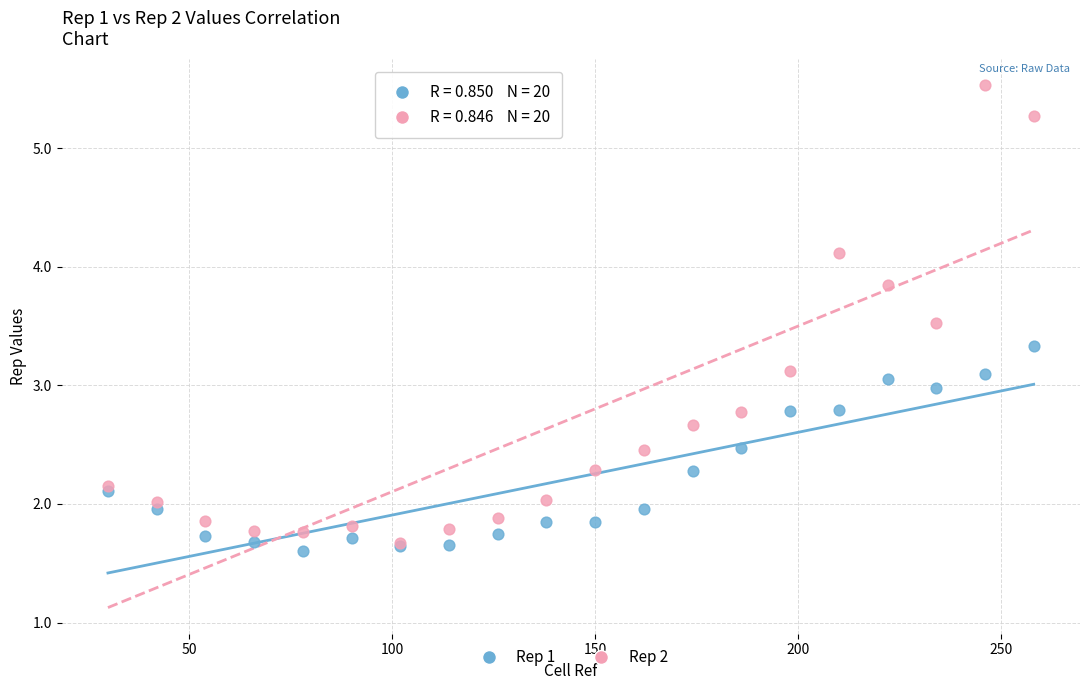

Which series contains the lowest Y value?

Rep 1